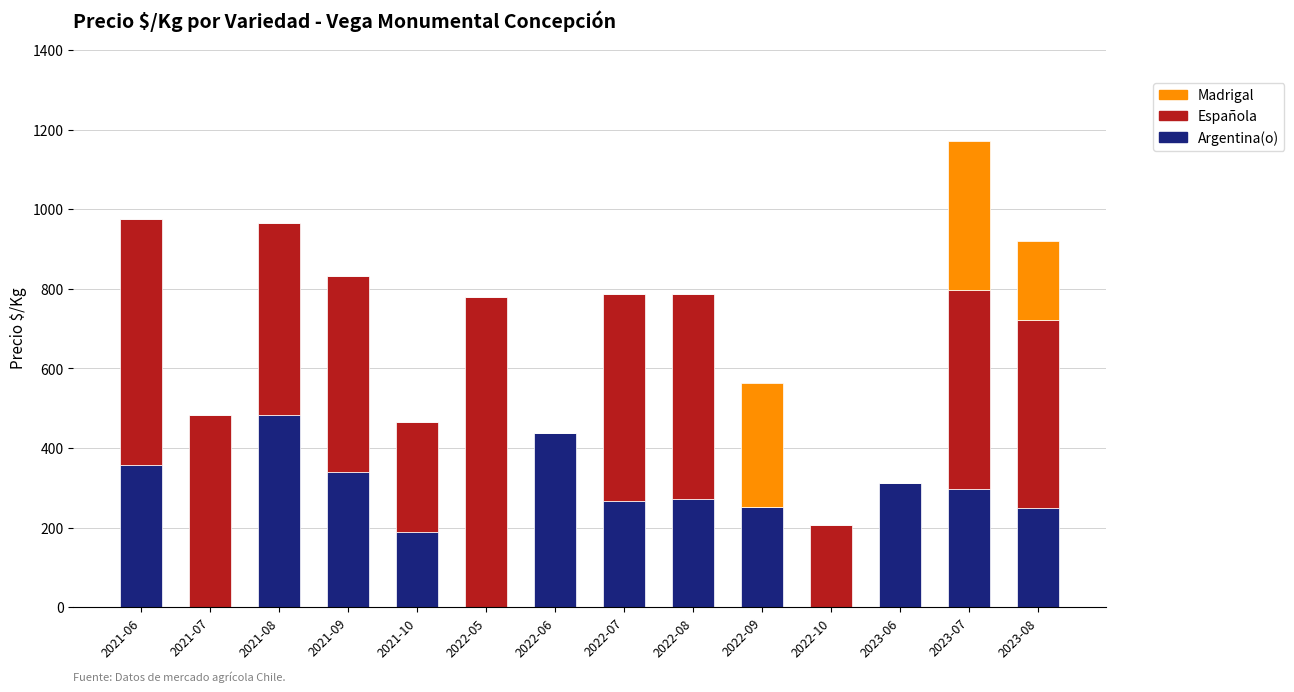

What is the total value across all series at 2021-06?

976.6